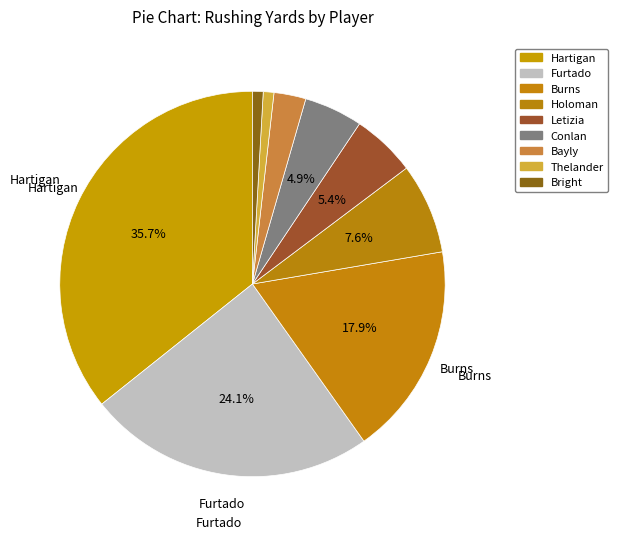

Combined, what portion of the pie is Conlan and Hartigan?

40.6%